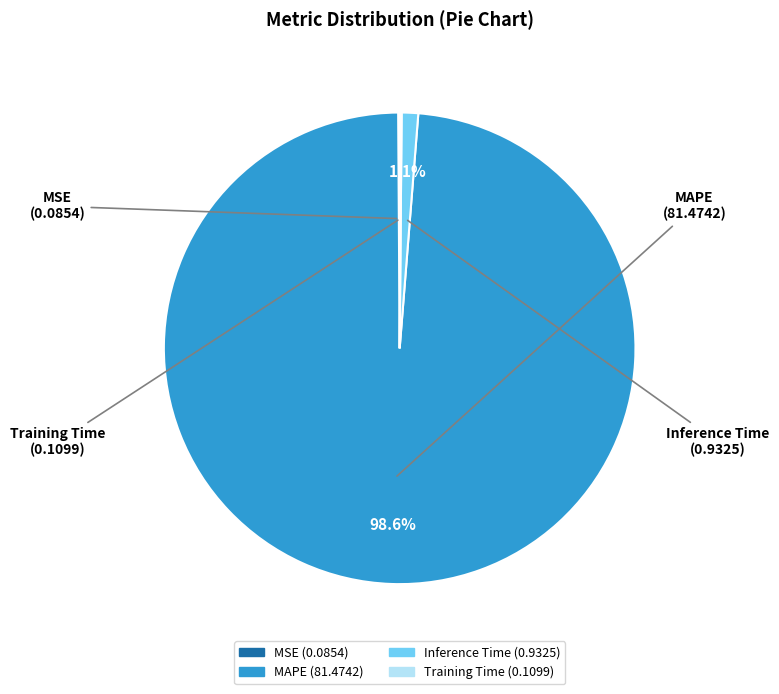

What portion of the pie excludes Inference Time?

98.9%